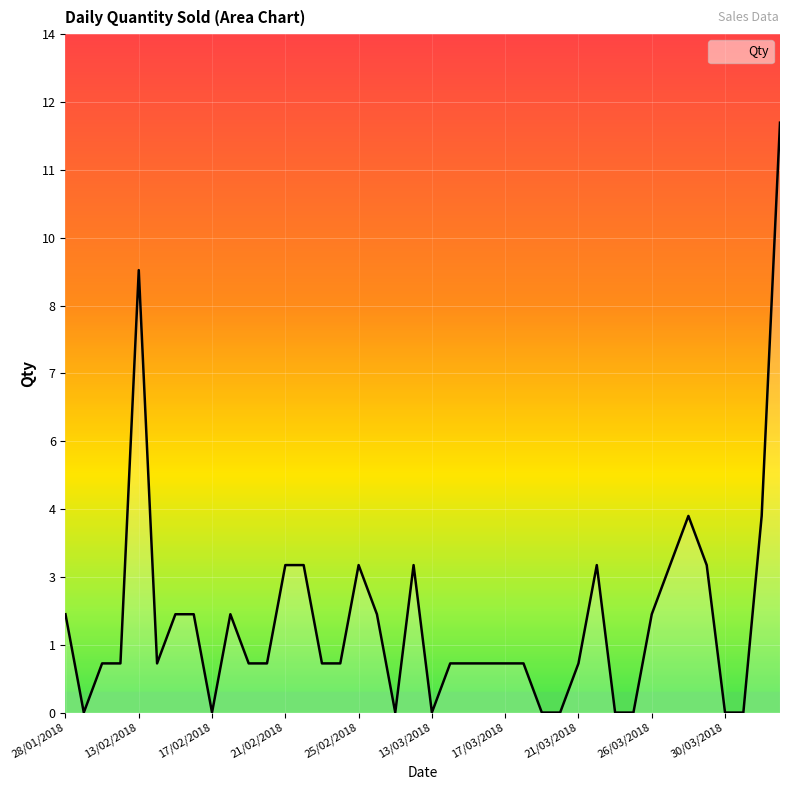

True or false: the data has more than 2 interior local peaks.

True